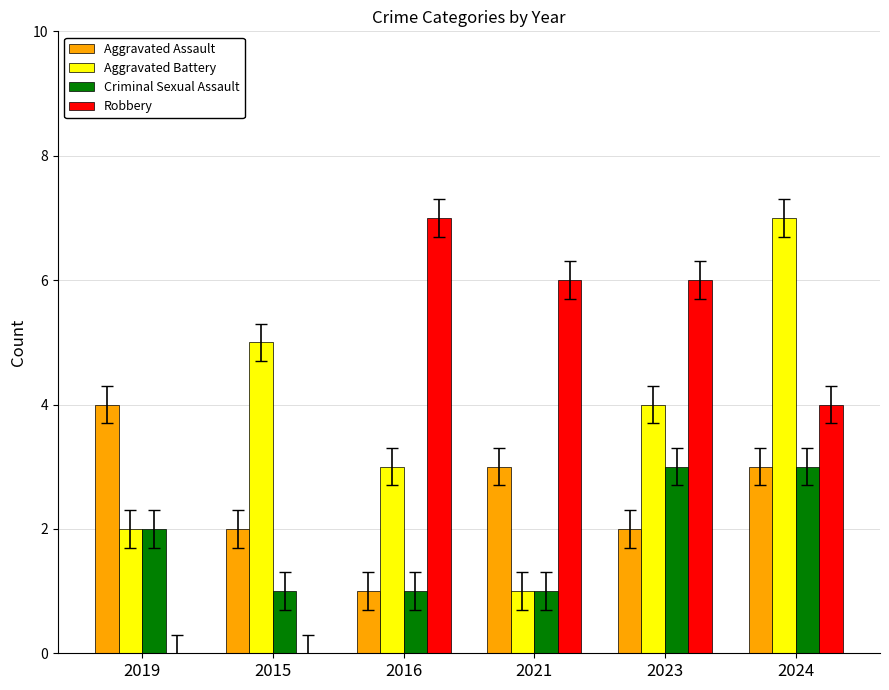

How many distinct data groups are displayed?

4